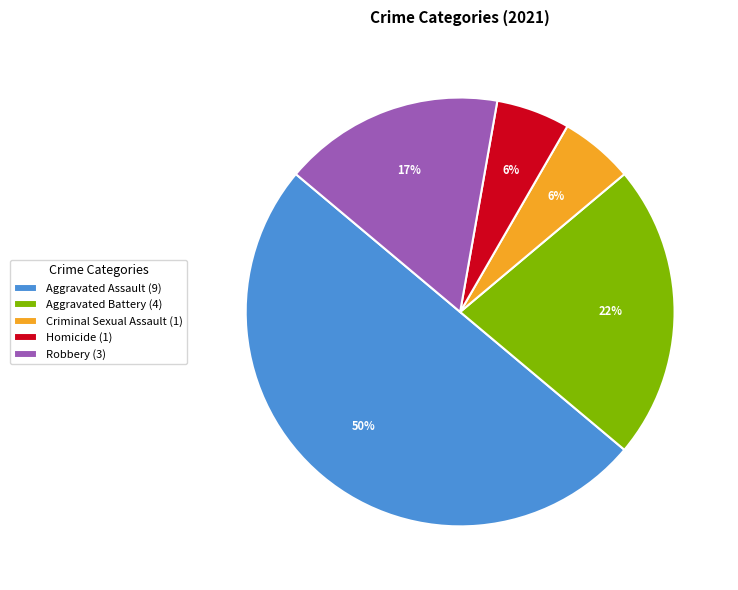

To the nearest percent, what portion does Criminal Sexual Assault represent?

6%